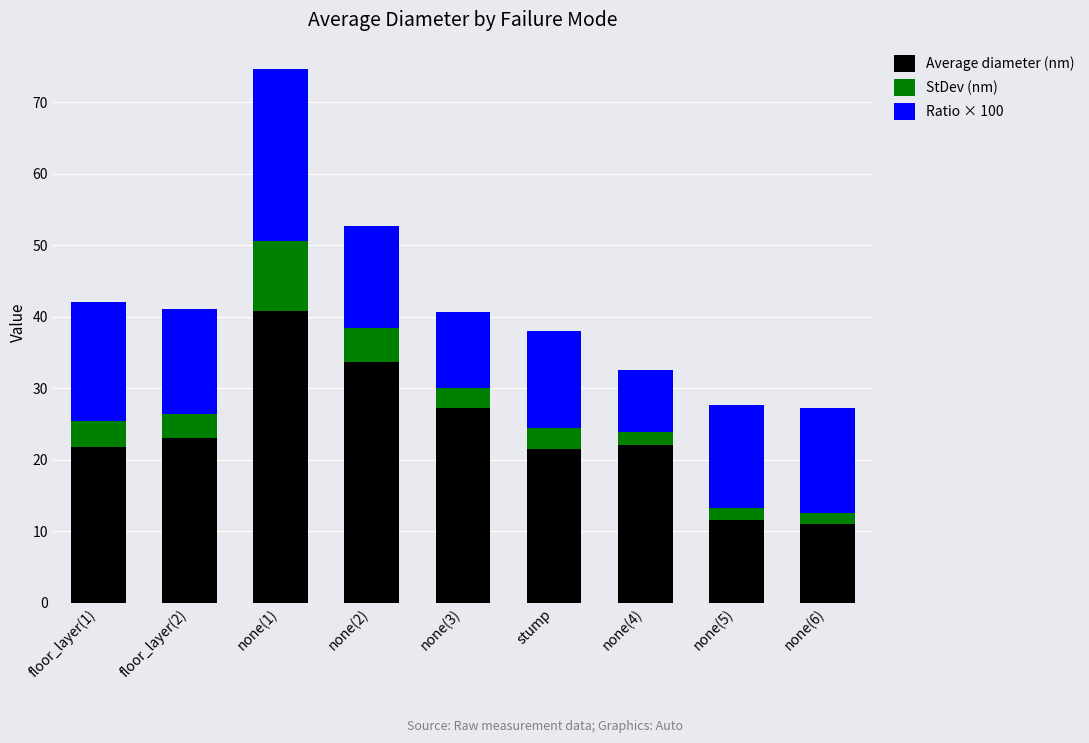

At which category is the sum across all series the highest?

none(1)